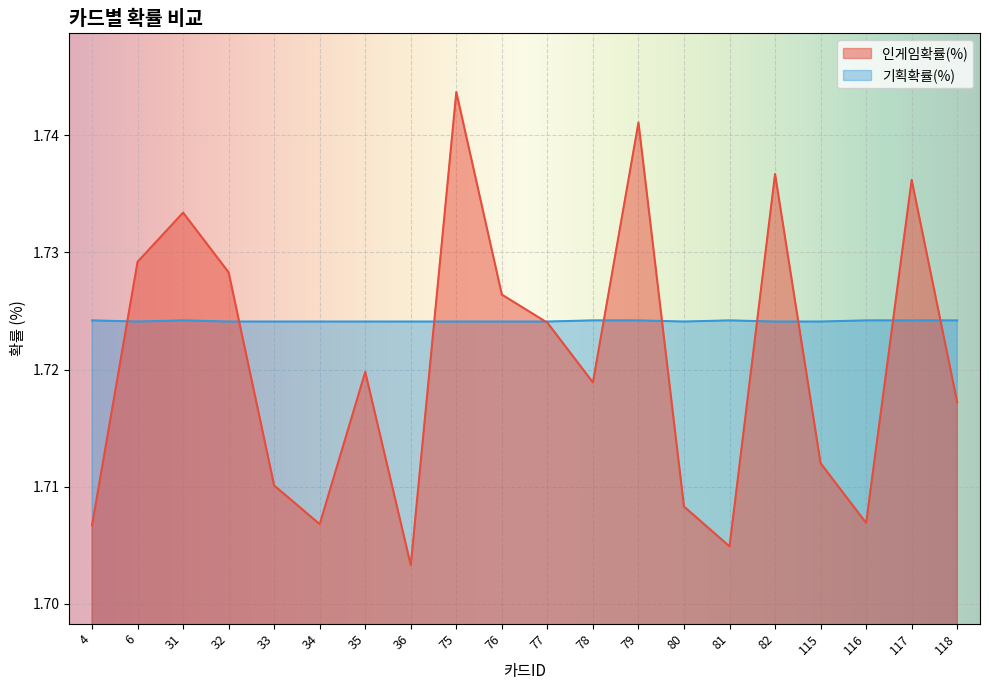

At which label is 기획확률(%) closest to 1?

6